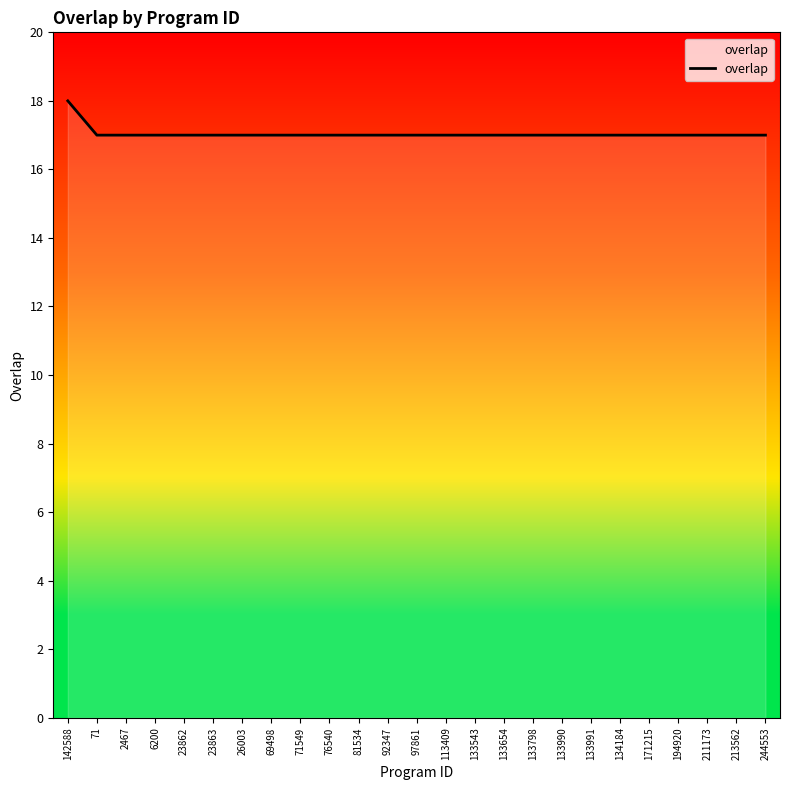

What is the sum of all values?

426